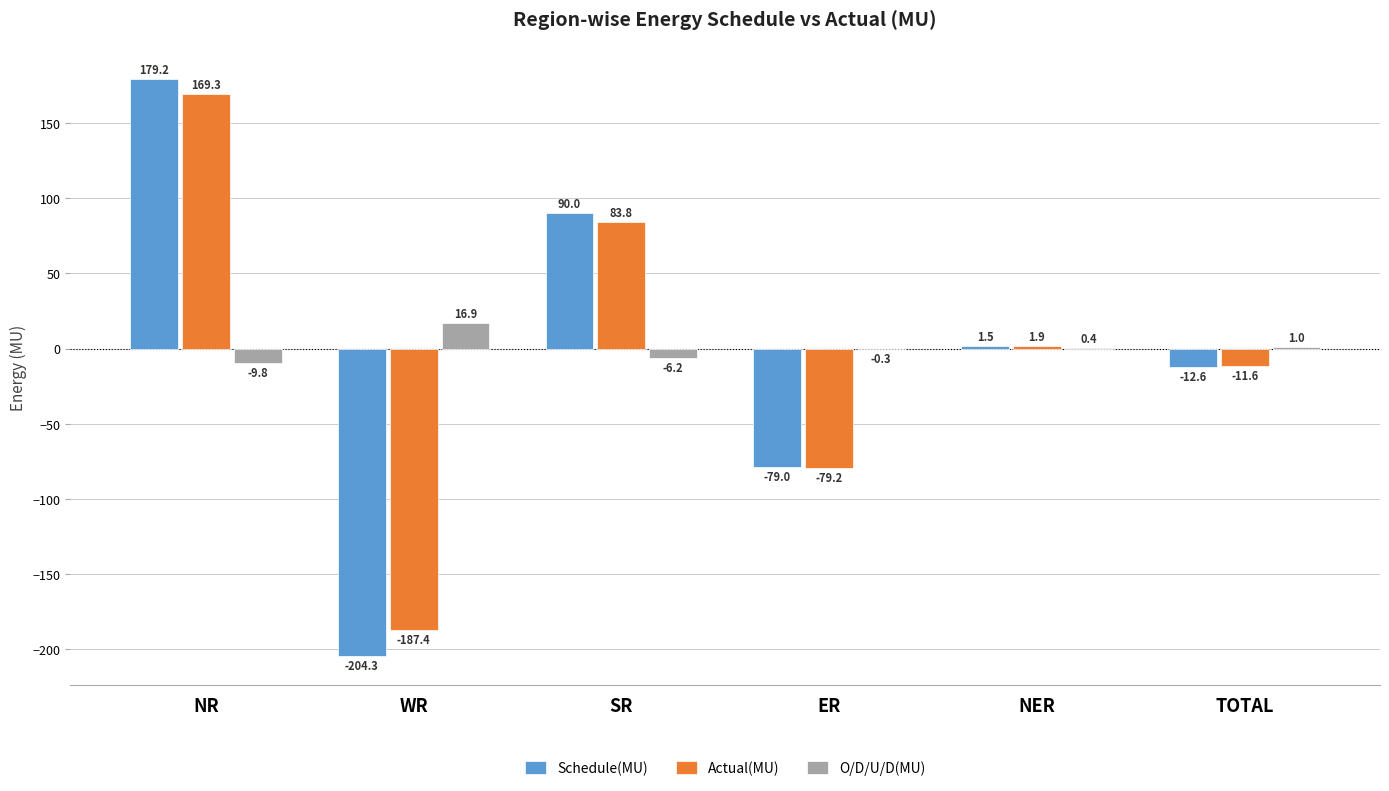

Reading left to right, extract all data points from this chart.

Schedule(MU): 179.2	-204.3	90.0	-79.0	1.5	-12.6
Actual(MU): 169.3	-187.4	83.8	-79.2	1.9	-11.6
O/D/U/D(MU): -9.8	16.9	-6.2	-0.3	0.4	1.0